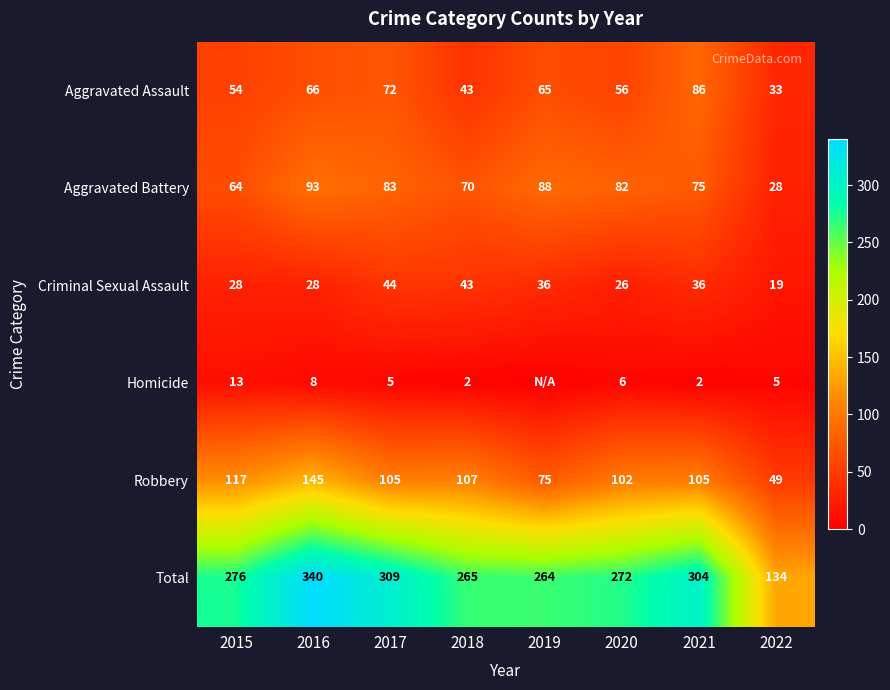

What is the difference between the maximum and minimum values in the Total series?

206